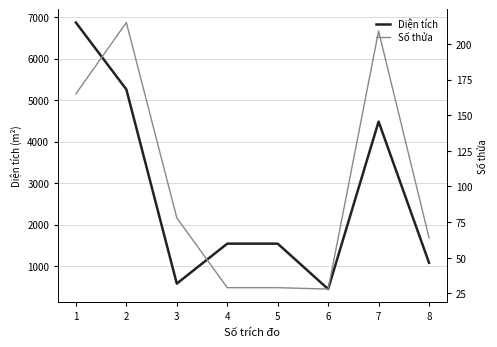

At which category is the sum across all series the highest?

1